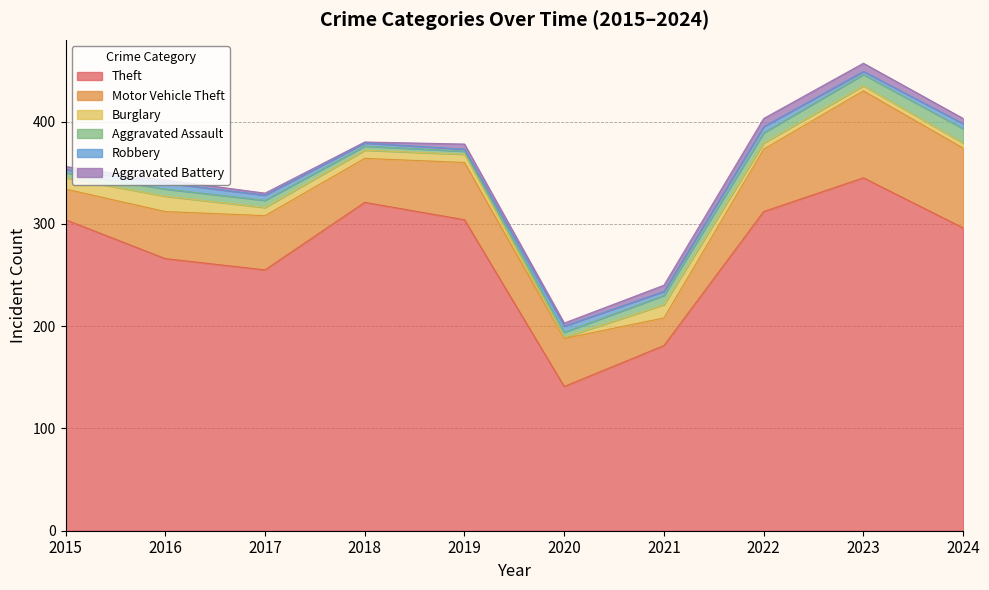

Is the value of Motor Vehicle Theft at 2021 greater than the value of Robbery at 2015?

Yes